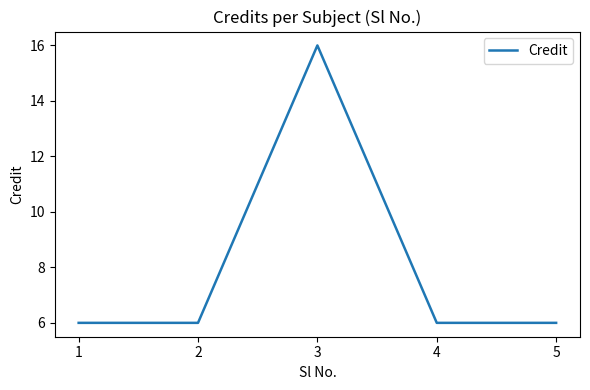

Approximately how many times larger is the value at 3 compared to 2?

2.7